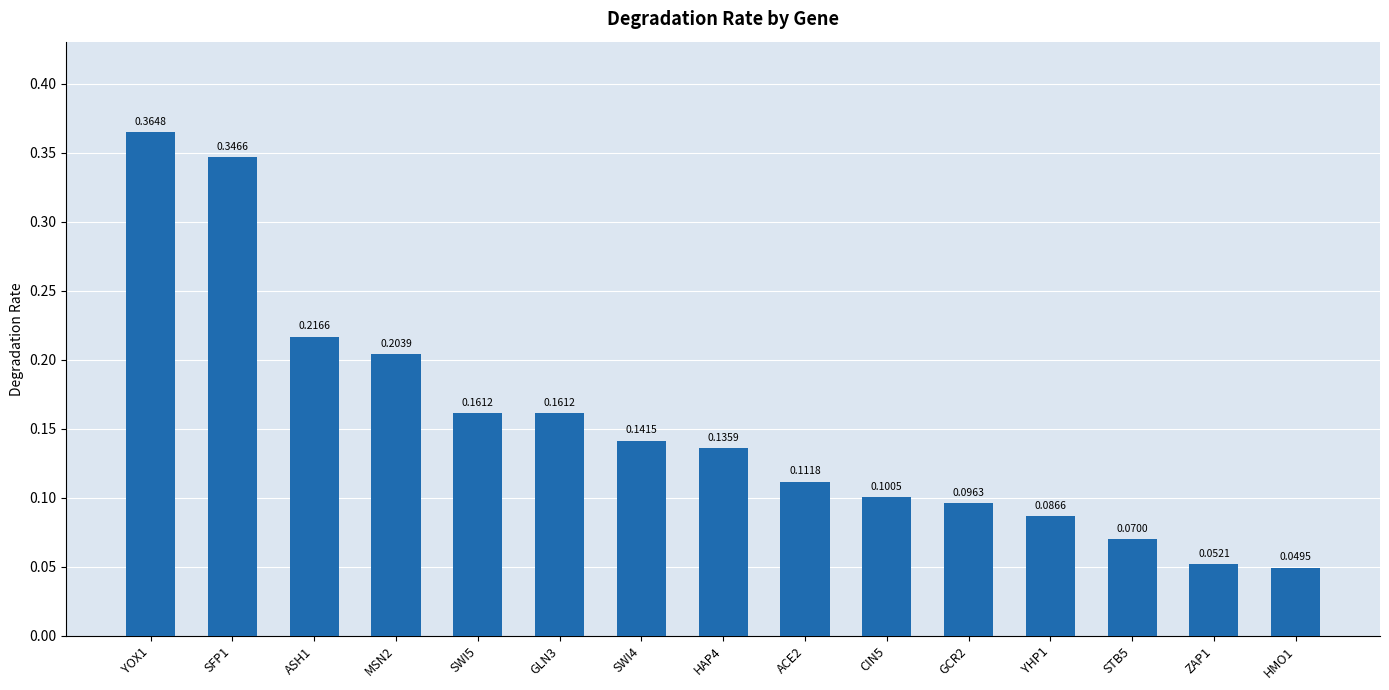

Which has a higher value, CIN5 or SFP1?

SFP1